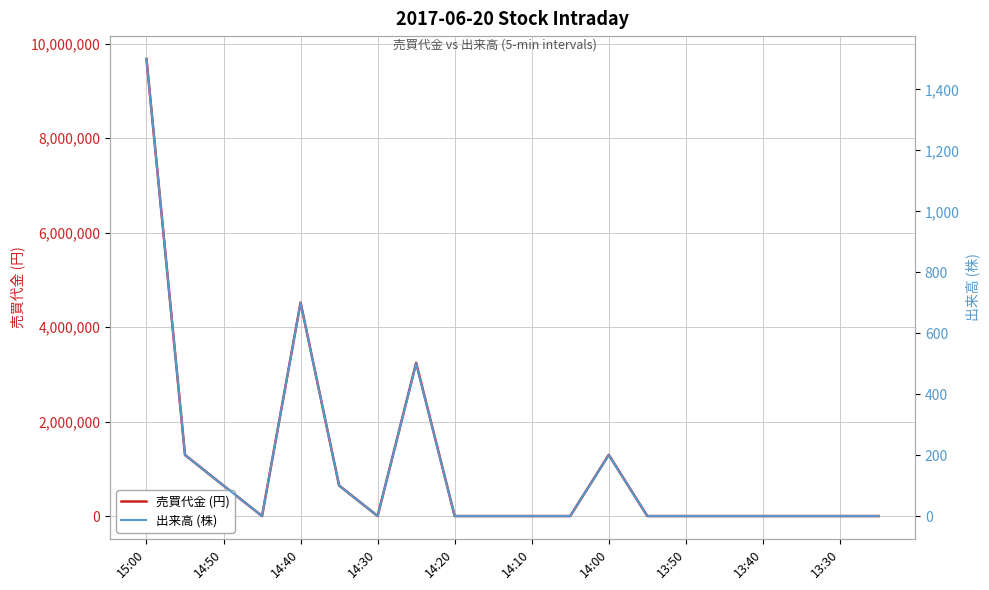

How many data points in 売買代金 (円) are above 0?

7